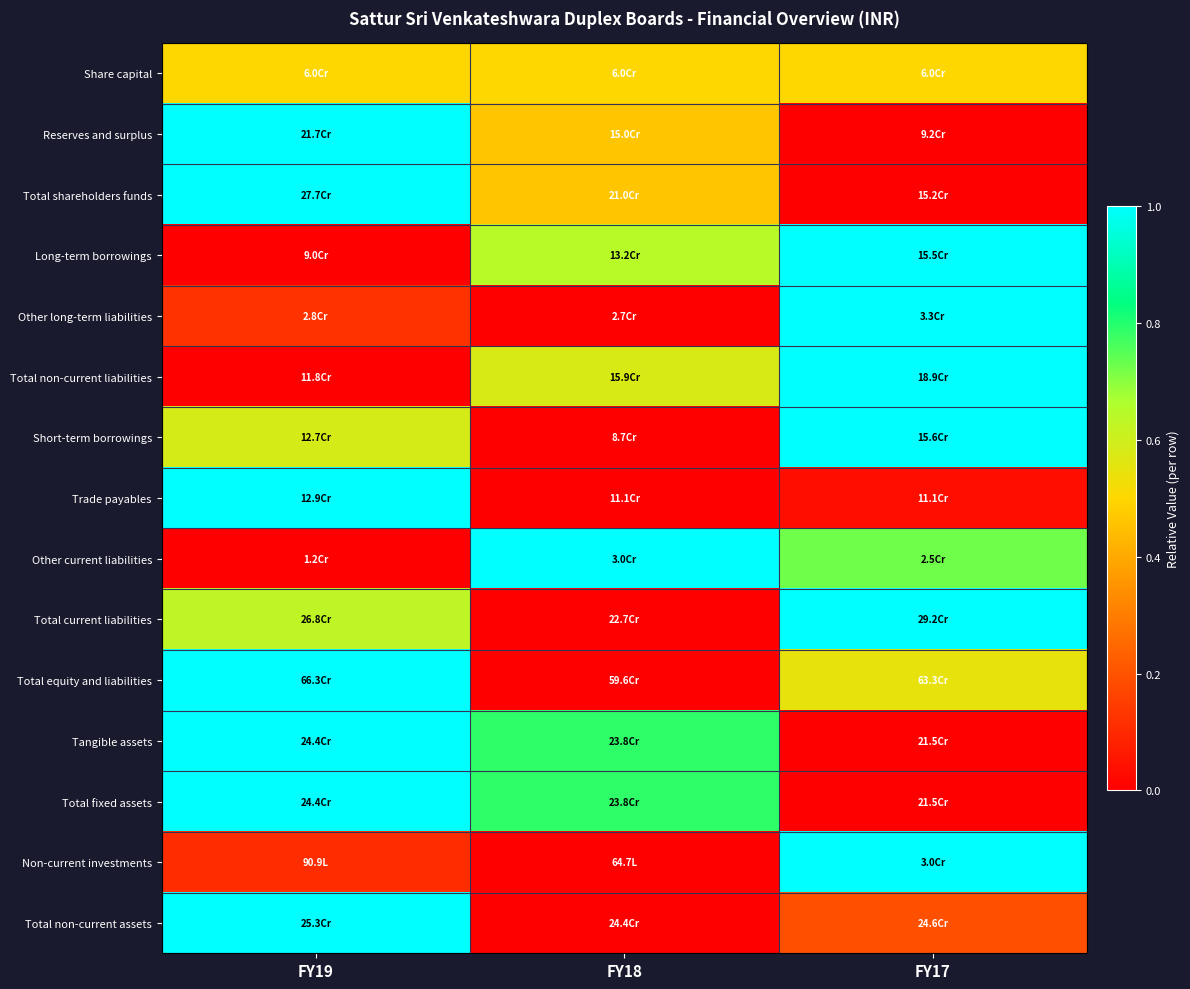

What is the total value across all series at FY18?

5.2